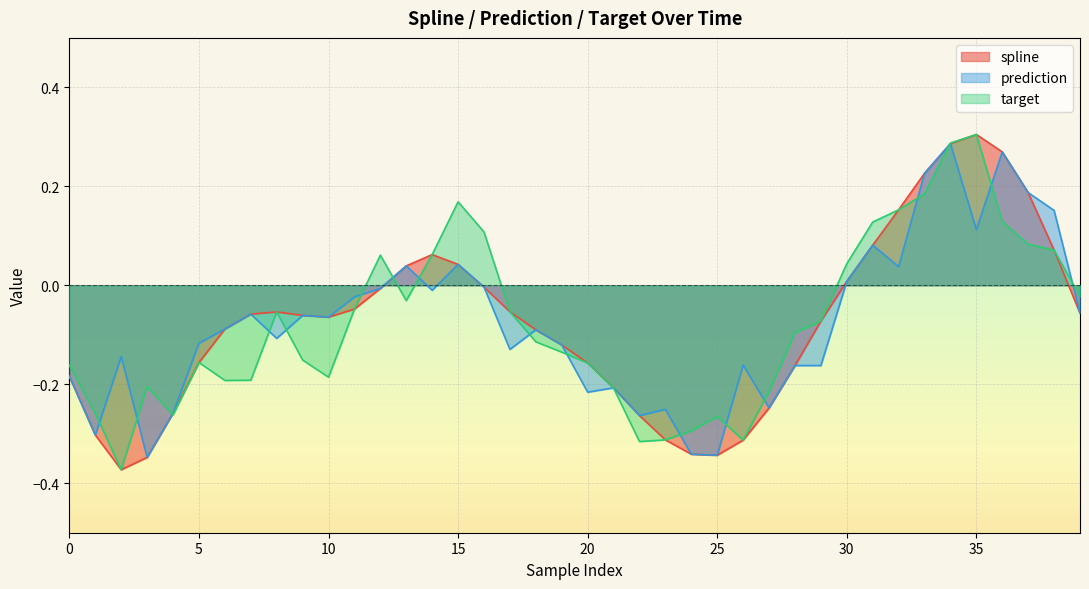

What is the value of the prediction point at the 3rd from the left?

-0.1